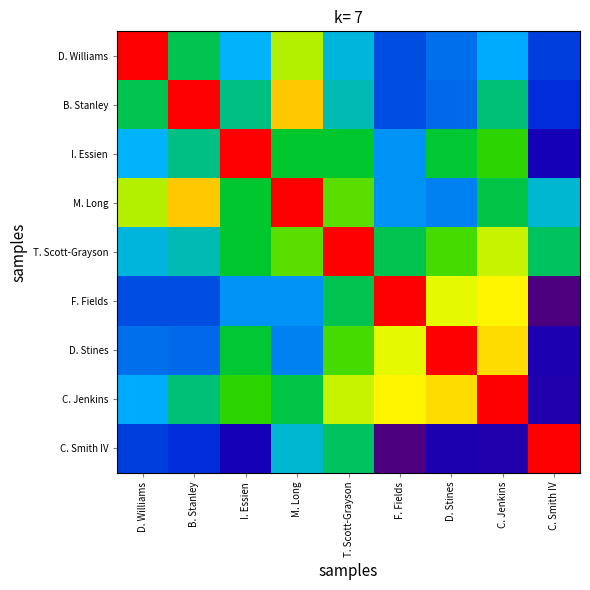

What is the maximum value shown in the chart?

1.0